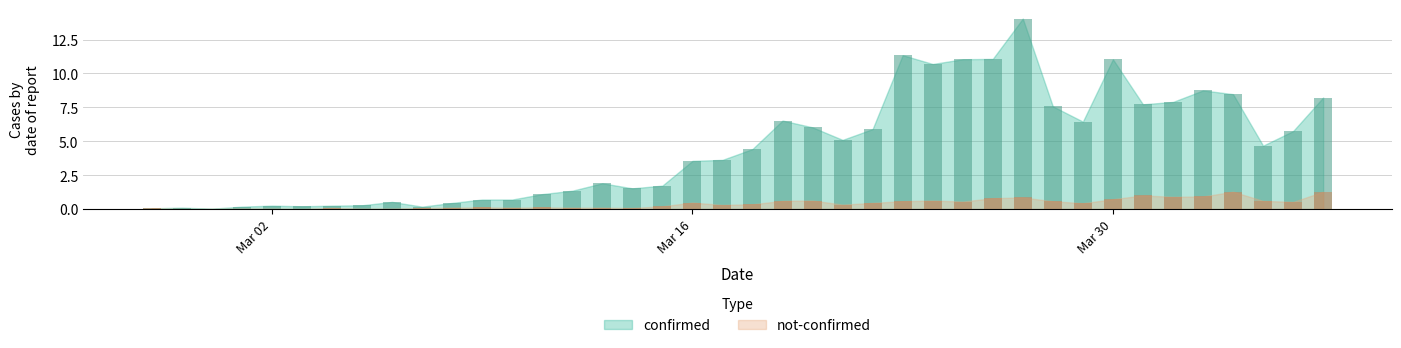

List the labels in order of not-confirmed value, largest first.

2020-04-03, 2020-04-06, 2020-03-31, 2020-04-02, 2020-04-01, 2020-03-27, 2020-03-26, 2020-03-30, 2020-03-20, 2020-03-24, 2020-03-19, 2020-04-04, 2020-03-23, 2020-03-28, 2020-03-25, 2020-04-05, 2020-03-16, 2020-03-22, 2020-03-29, 2020-03-18, 2020-03-21, 2020-03-17, 2020-03-15, 2020-03-09, 2020-03-11, 2020-03-08, 2020-03-10, 2020-03-12, 2020-03-13, 2020-03-04, 2020-03-07, 2020-03-14, 2020-02-27, 2020-03-01, 2020-03-02, 2020-03-05, 2020-03-06, 2020-02-28, 2020-02-29, 2020-03-03